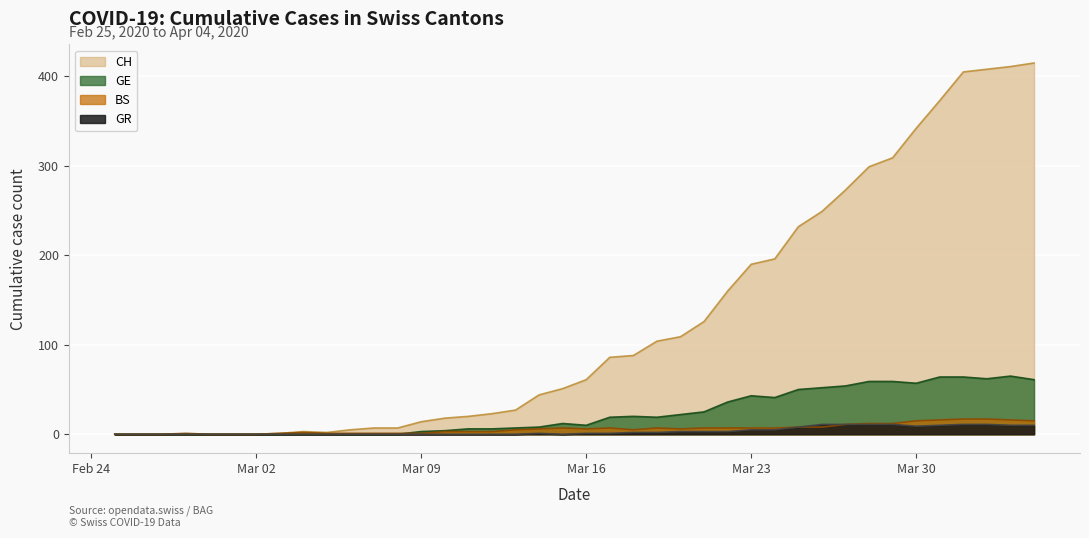

Between 2020-03-18 and 2020-03-19, which series saw the biggest shift?

CH